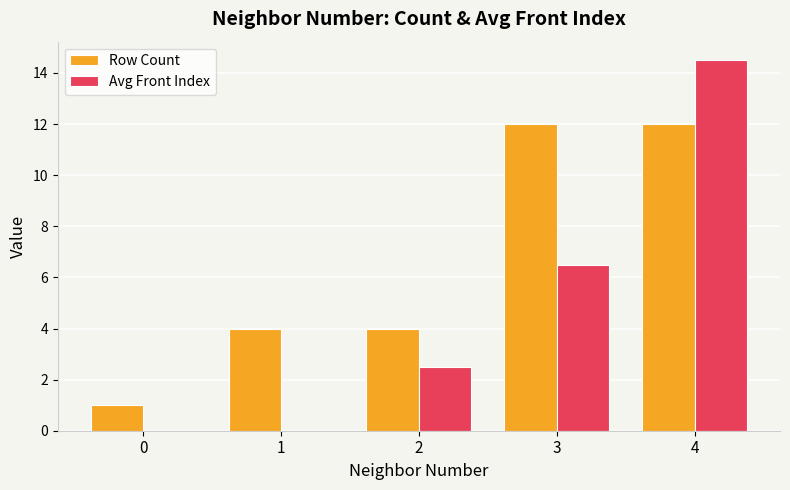

At which category is the sum across all series the highest?

4